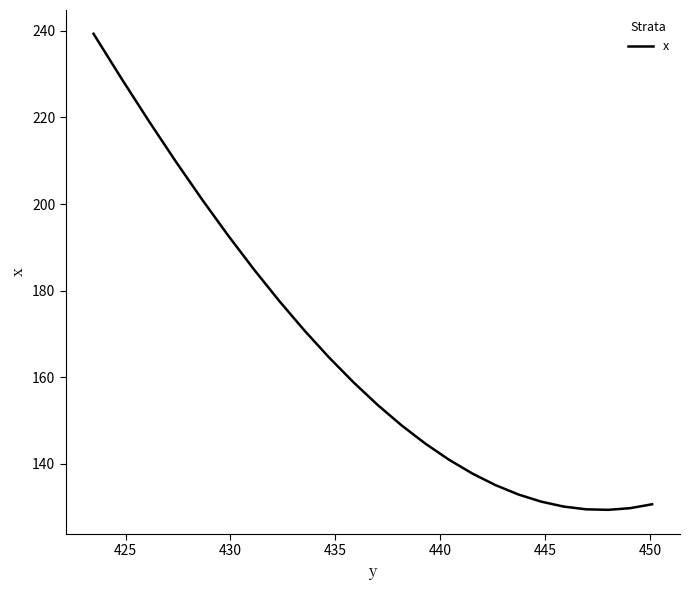

Count the number of categories in the chart.

24